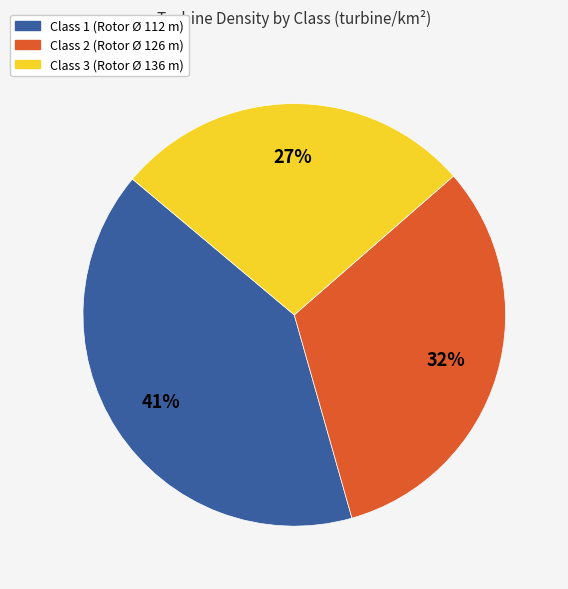

Which slice is the smallest?

Class 3